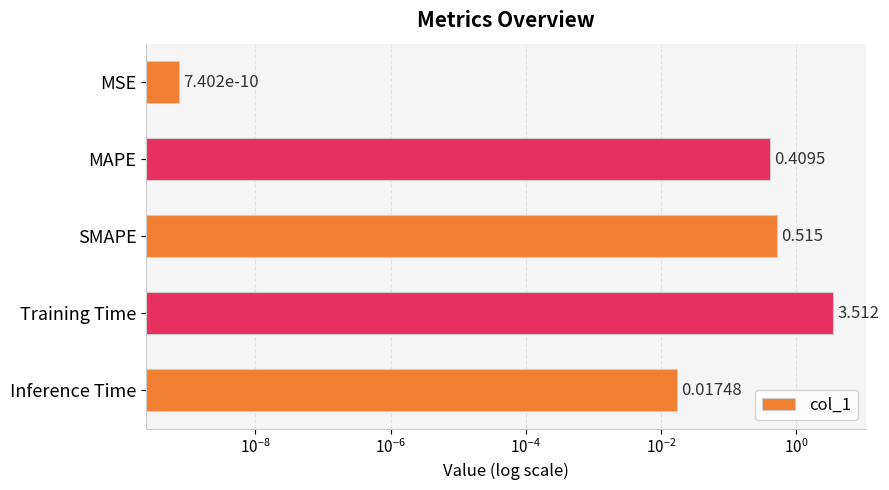

What is the difference between the second highest and second lowest values?

0.5